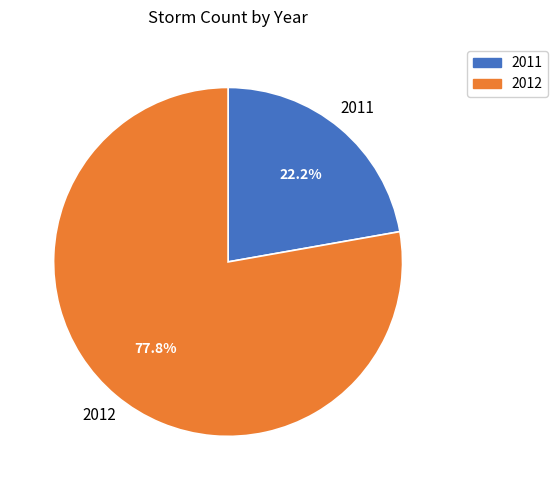

Which slice is the largest?

2012